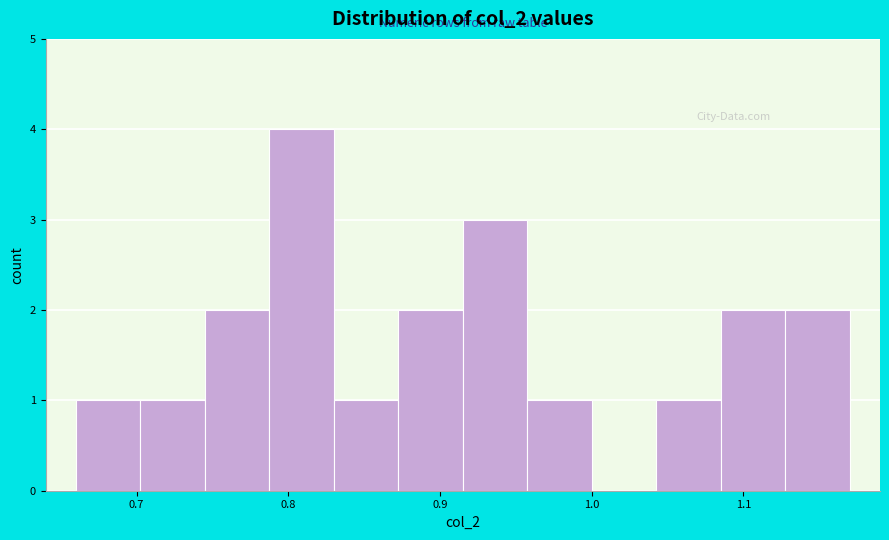

What is the height of the bar covering 0.79 to 0.83 on the x-axis? Neither the bar edges nor the heights are printed on the chart, so give them approximately, as read against the axes.

4